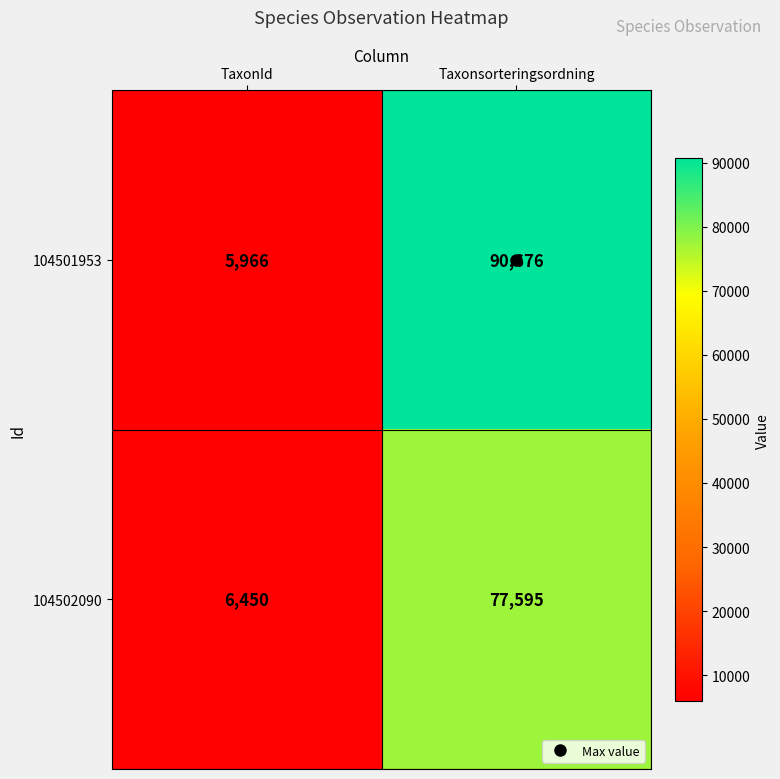

Which series has the largest total across all categories?

104501953